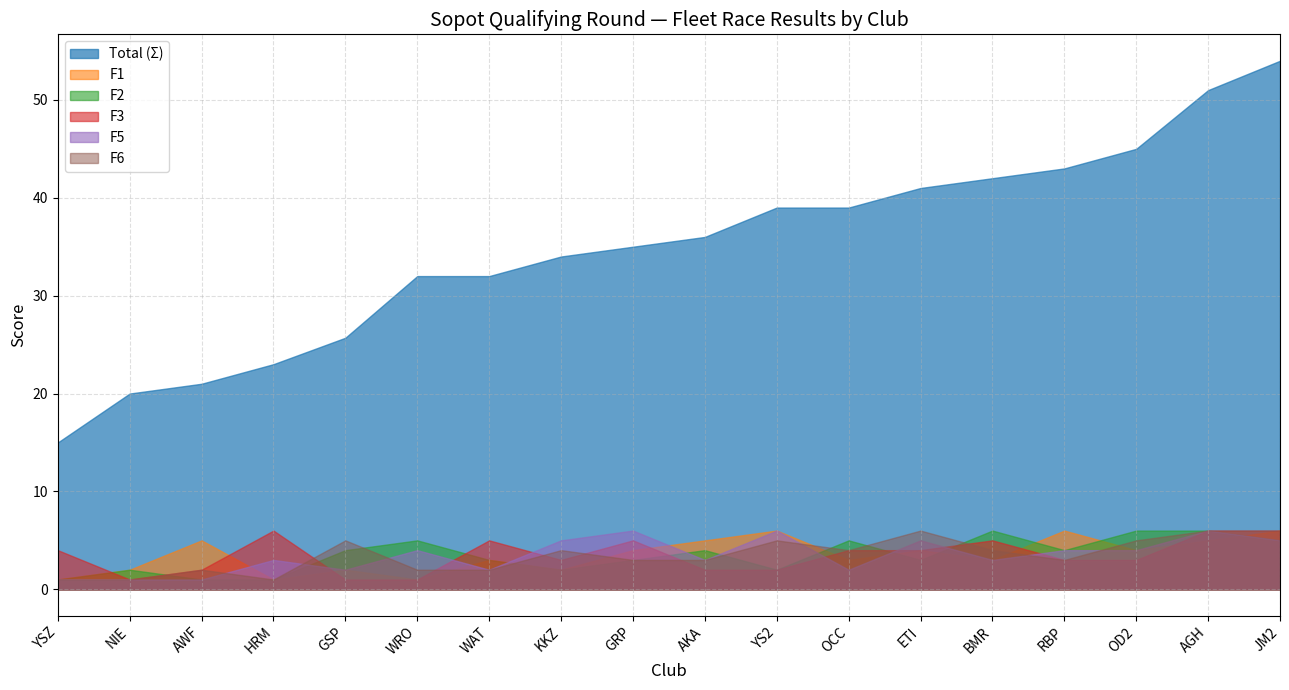

Count the number of categories in the chart.

18